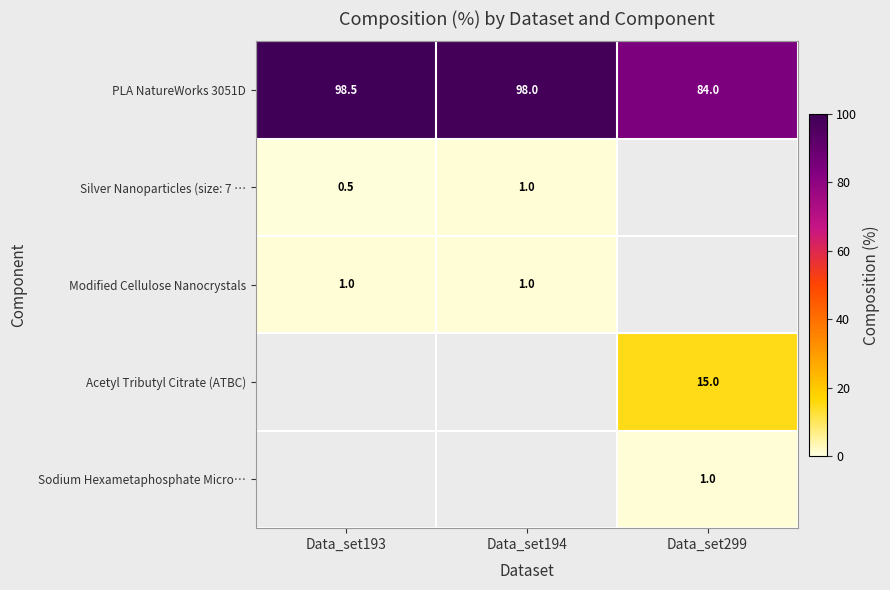

What is the smallest value displayed?

0.5